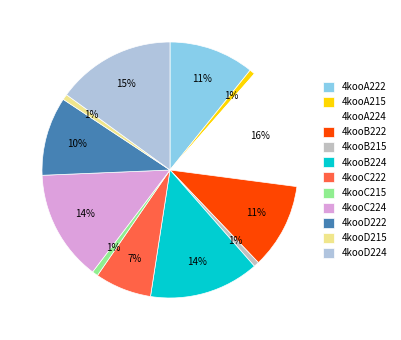

True or false: 4kooB222 accounts for 11% of the total.

True